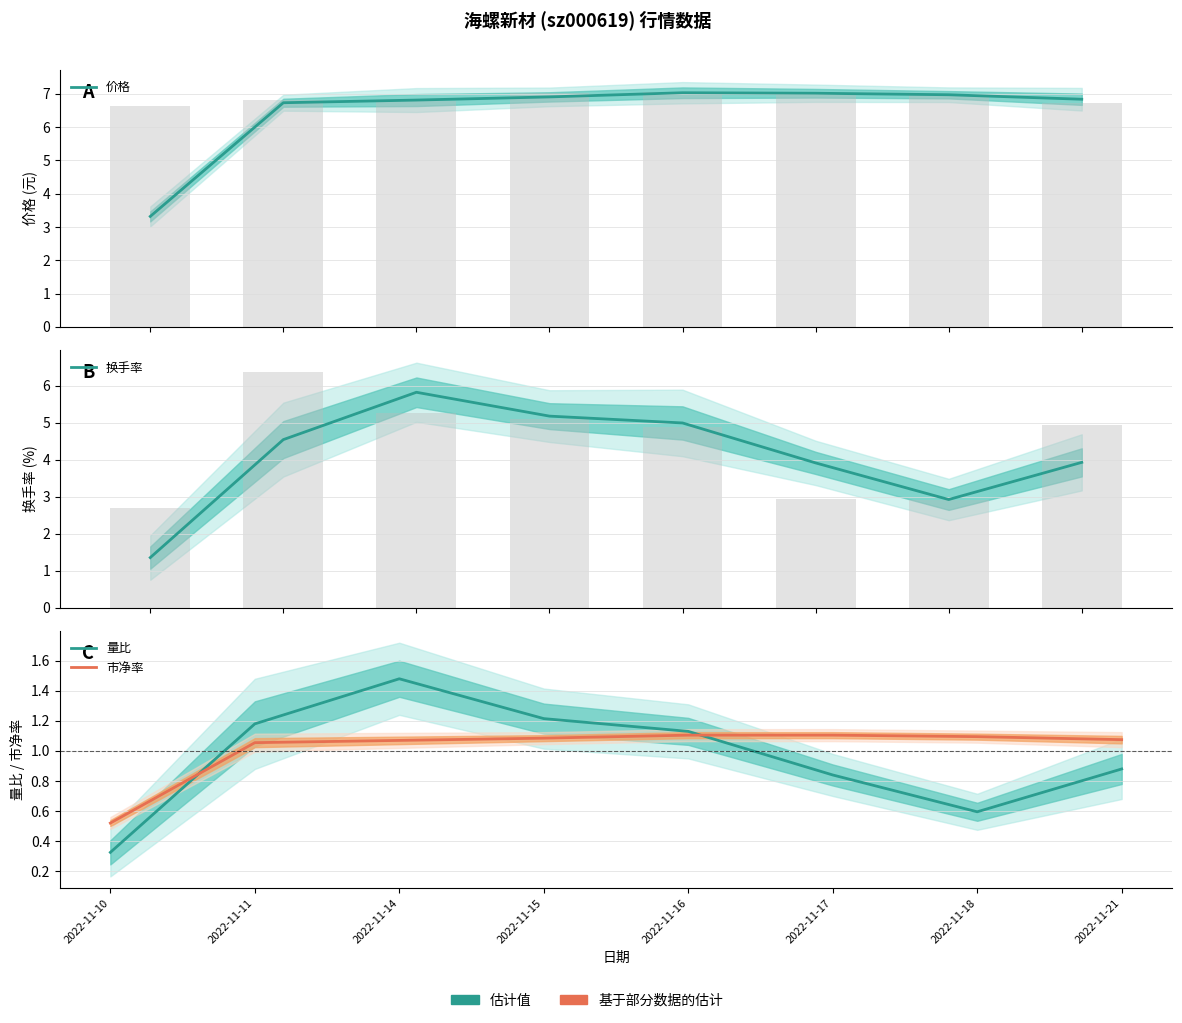

What is the maximum value shown in the chart?

7.0